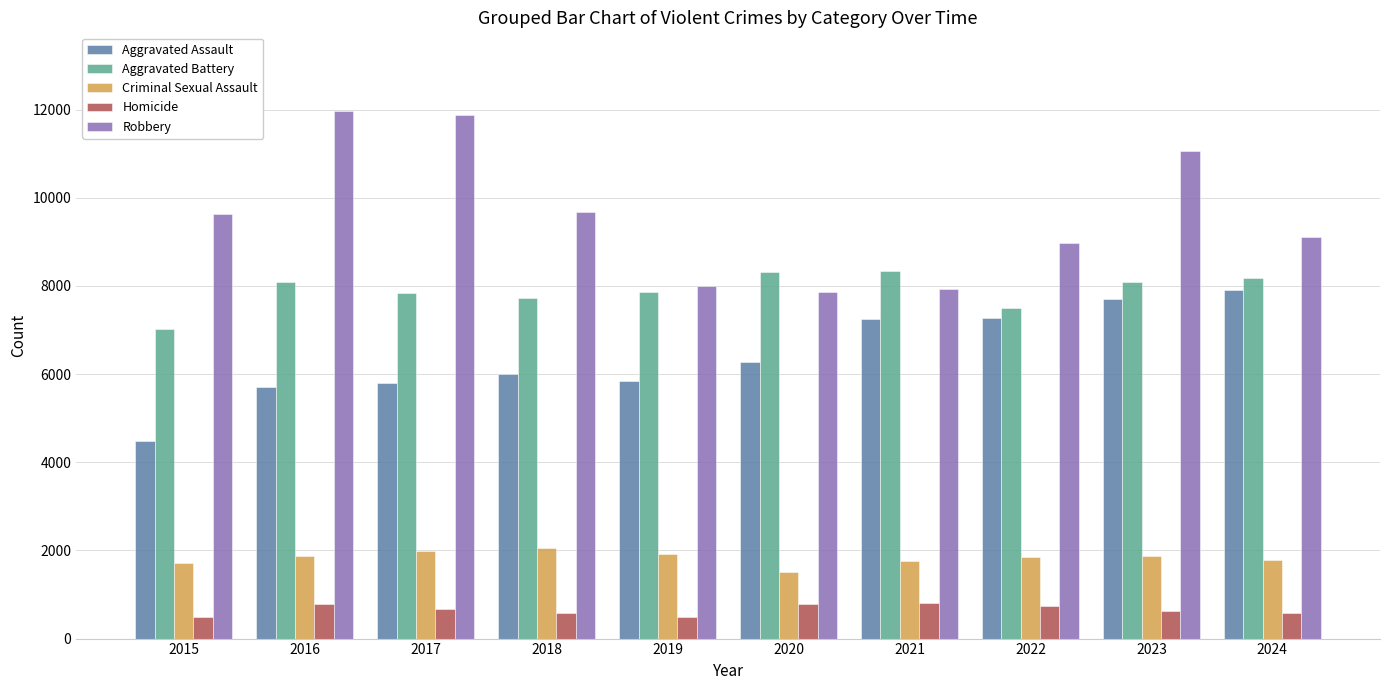

At which label does Aggravated Battery first exceed 8080?

2016